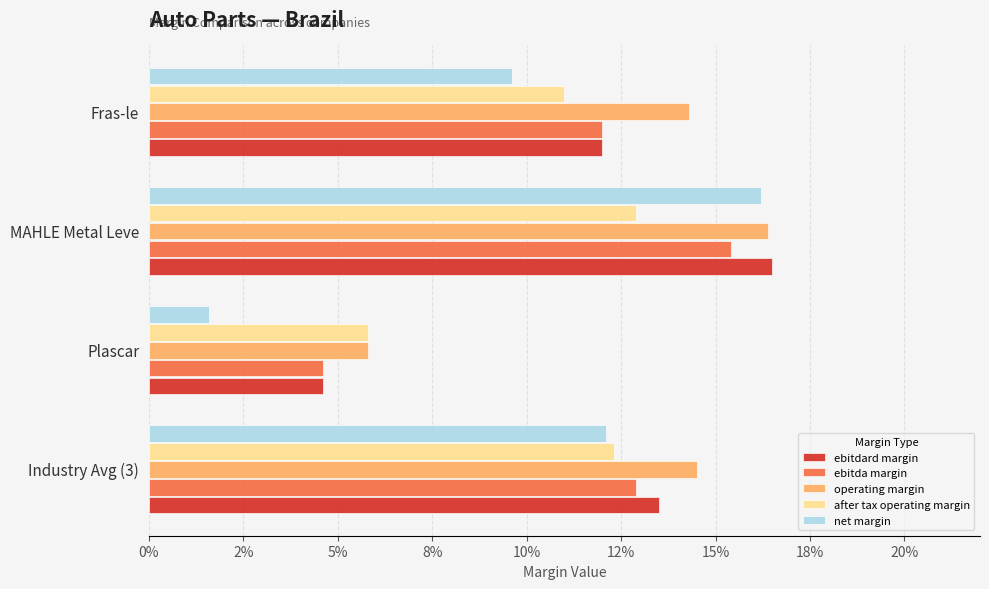

Which category has the lowest value in the ebitdard margin series?

Plascar